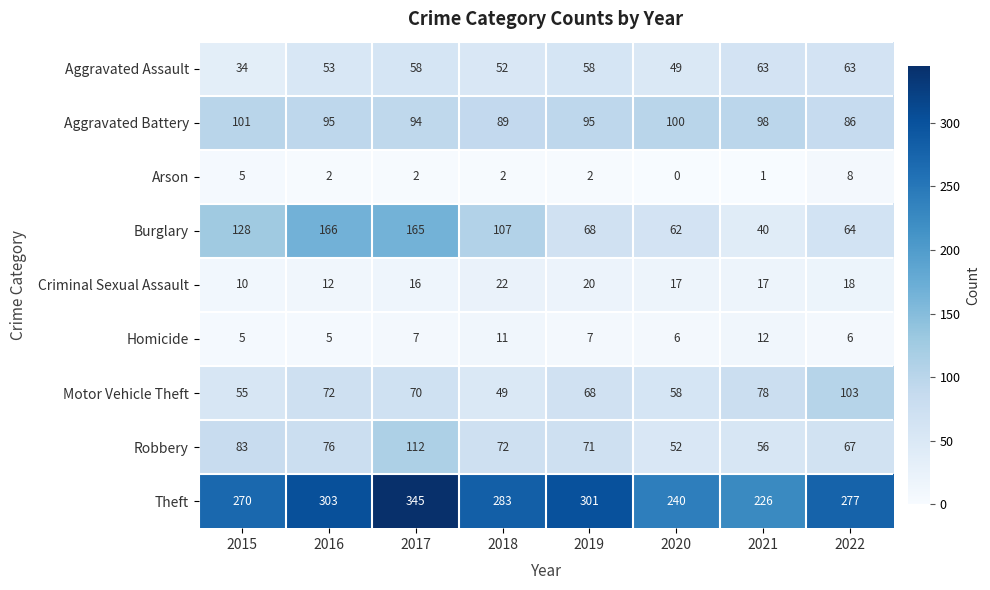

The Criminal Sexual Assault series shows 23 at 2017. True or false?

False